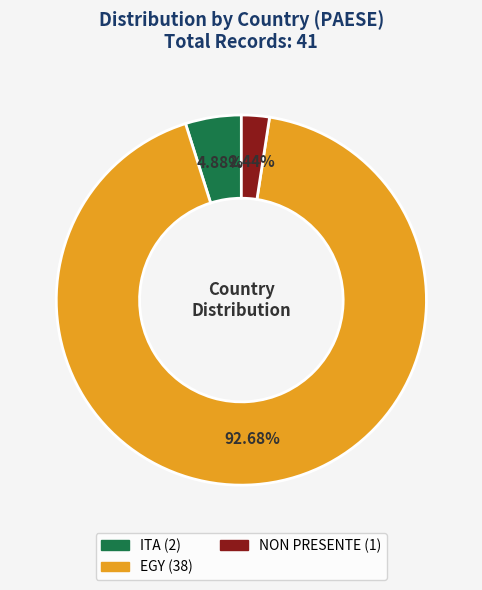

Count the number of slices in the pie.

3